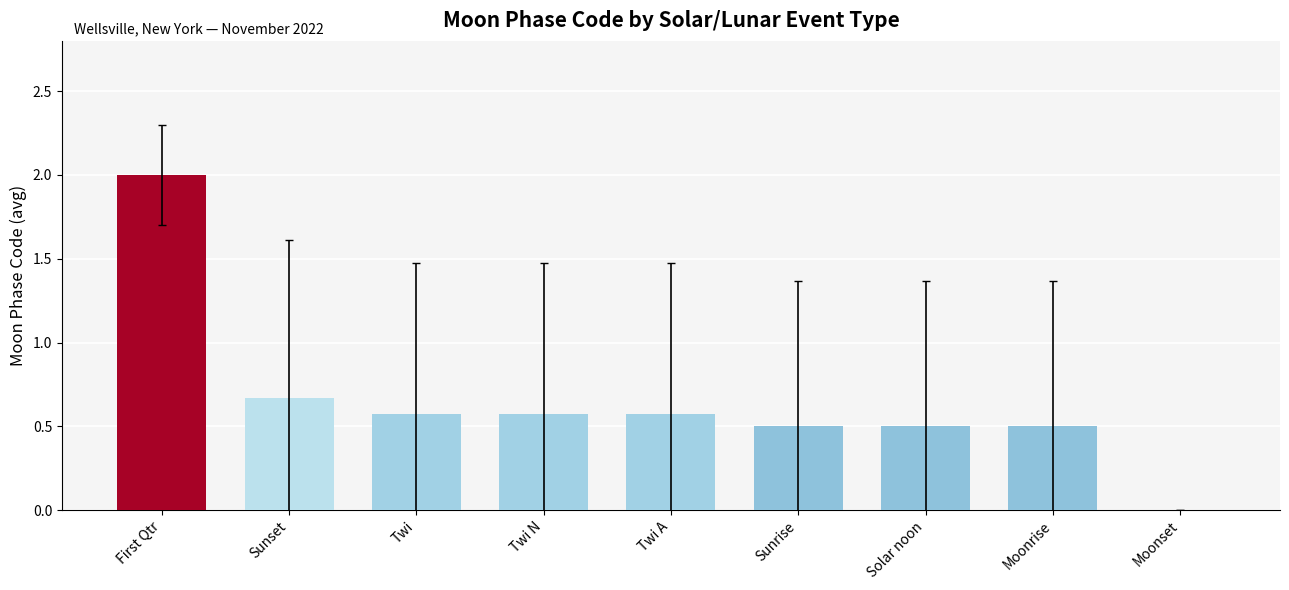

At which category does the chart reach its peak across all series?

First Qtr